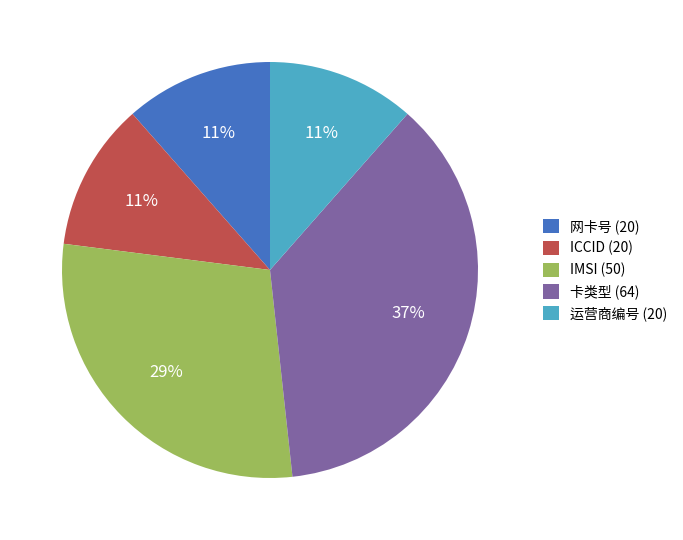

How many segments does this pie chart have?

5